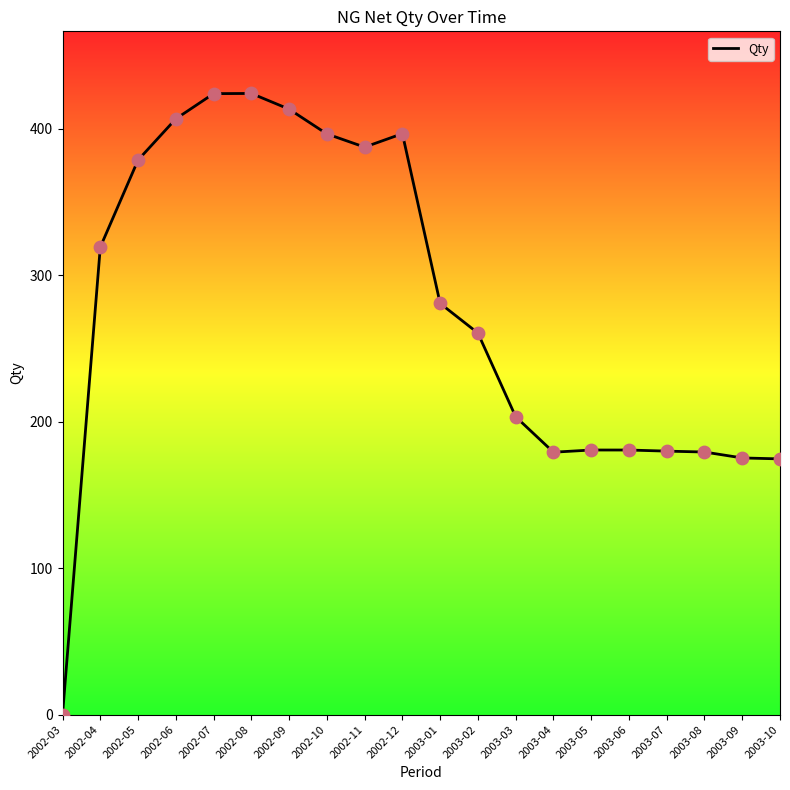

Which has a higher value, 2003-06 or 2002-09?

2002-09